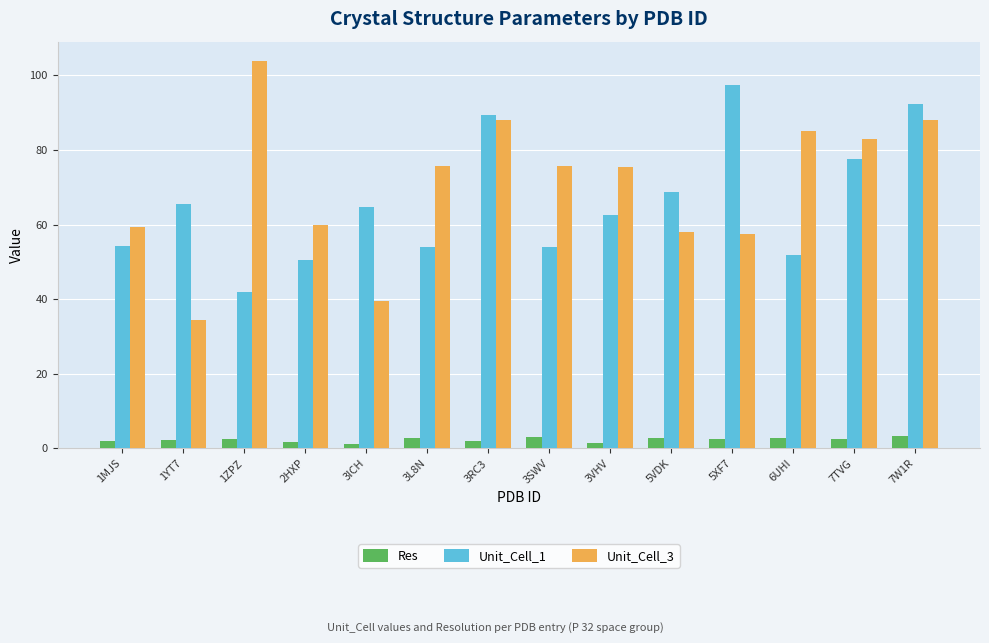

Where does the Unit_Cell_3 series first go above 75?

1ZPZ